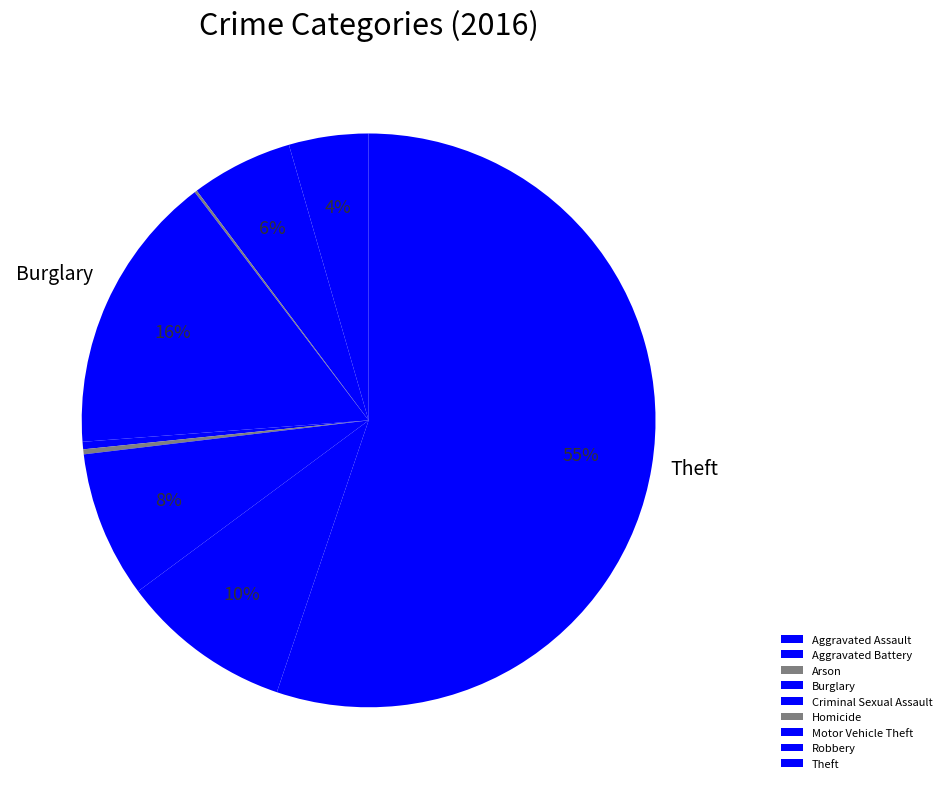

What is the change in value from Criminal Sexual Assault to Robbery?

+66